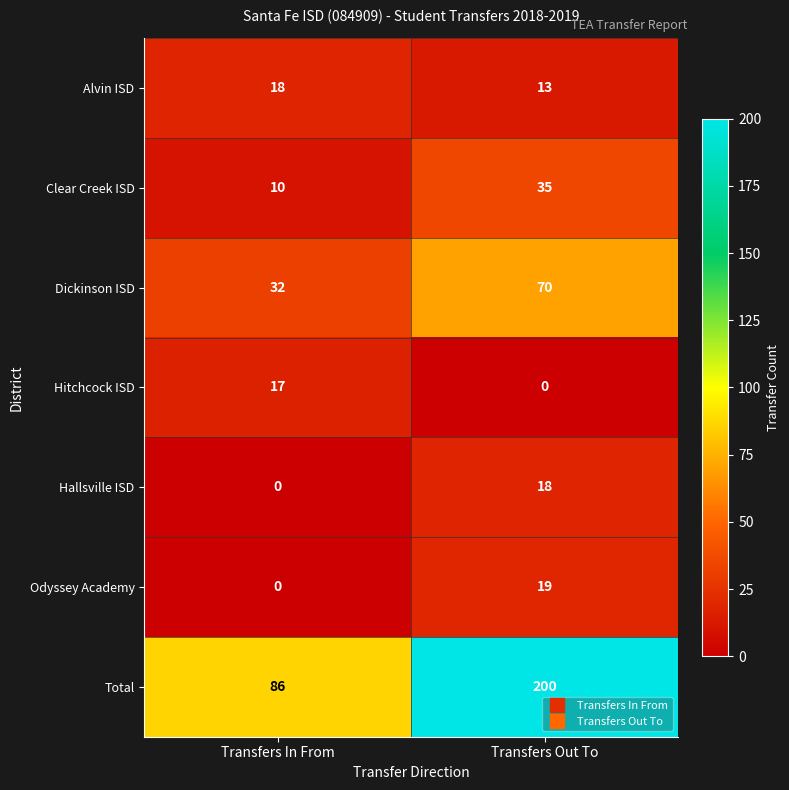

Which category has the highest value across all series?

Transfers Out To